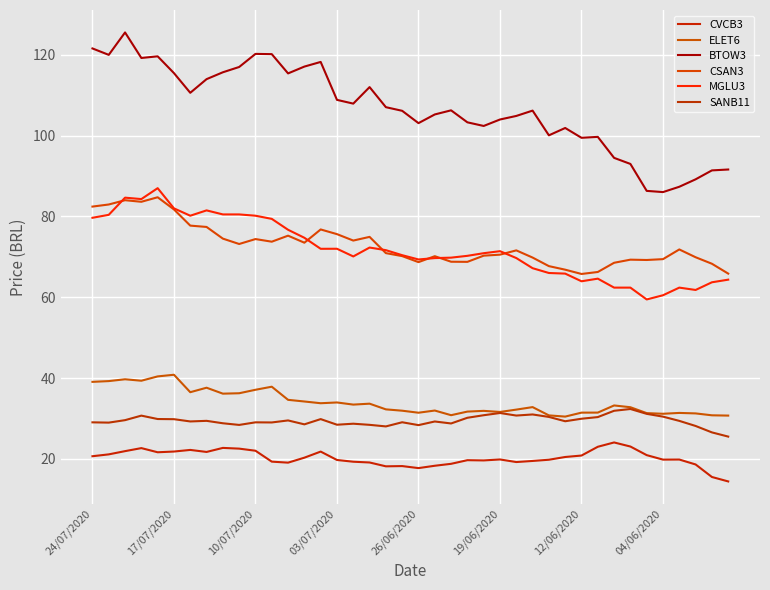

True or false: BTOW3 and CSAN3 intersect in this chart.

False